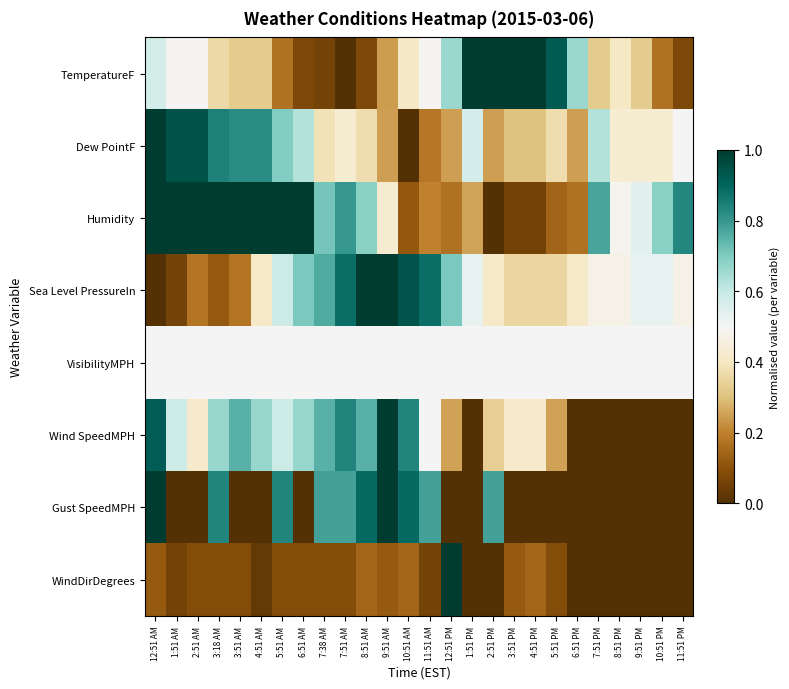

List the series in order of their peak value, highest first.

TemperatureF, Dew PointF, Humidity, Sea Level PressureIn, Wind SpeedMPH, Gust SpeedMPH, WindDirDegrees, VisibilityMPH